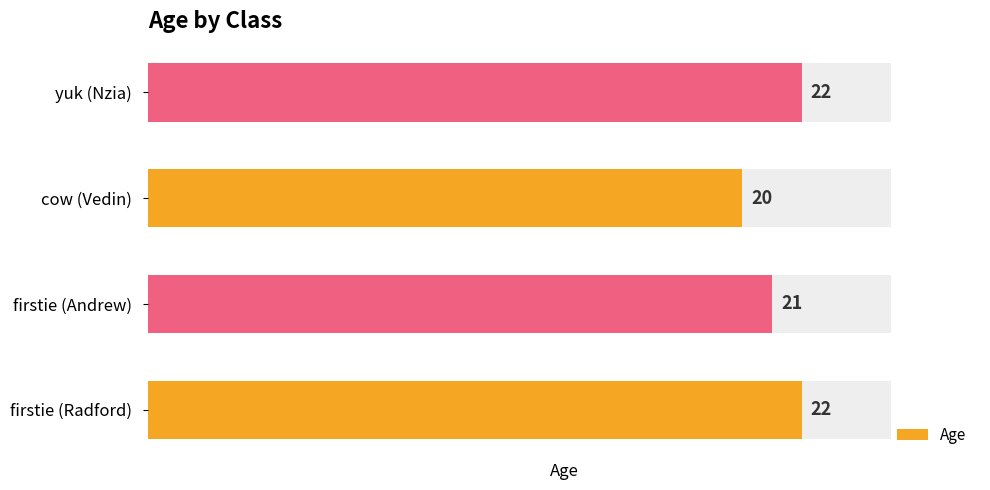

What is the value of the 3rd bar from the left?

20